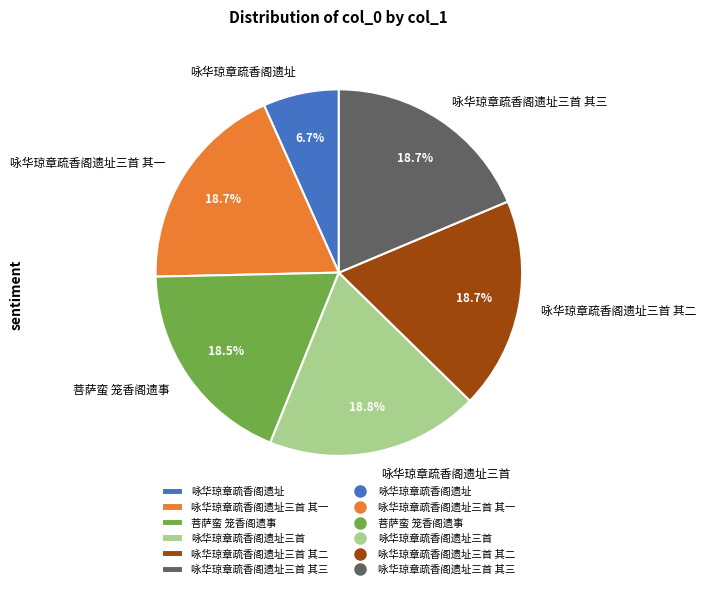

How many slices are in this pie chart?

6